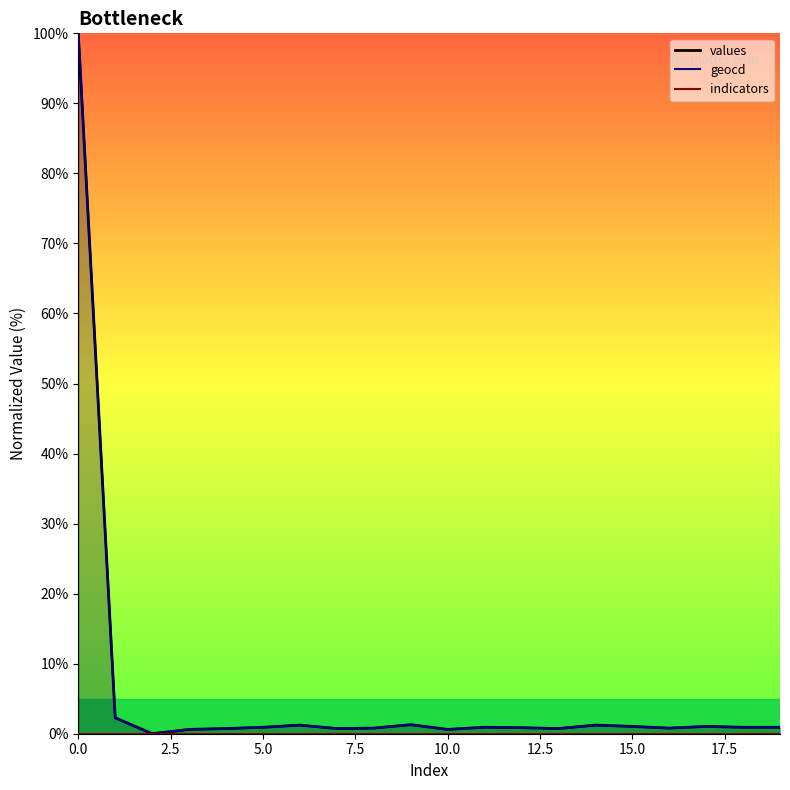

At which label is values closest to 50?

1